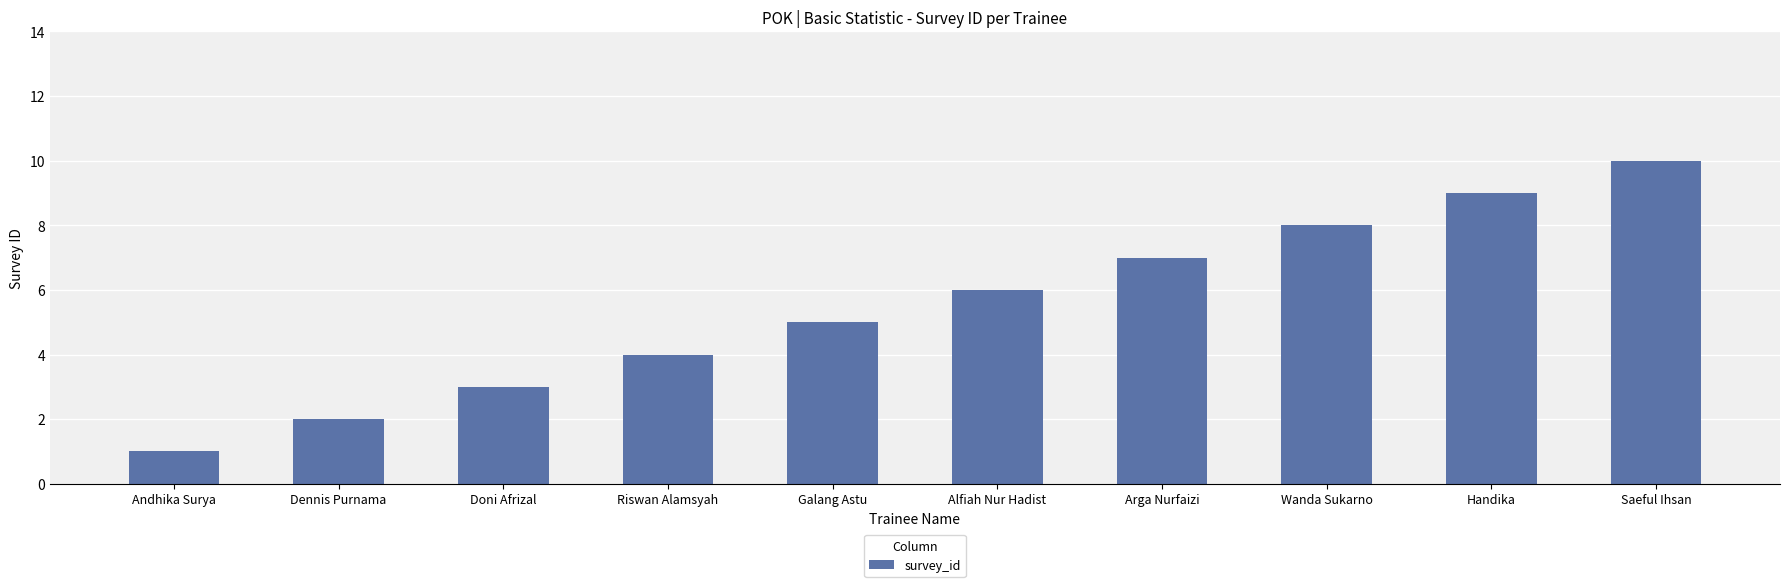

What is the smallest value displayed?

1